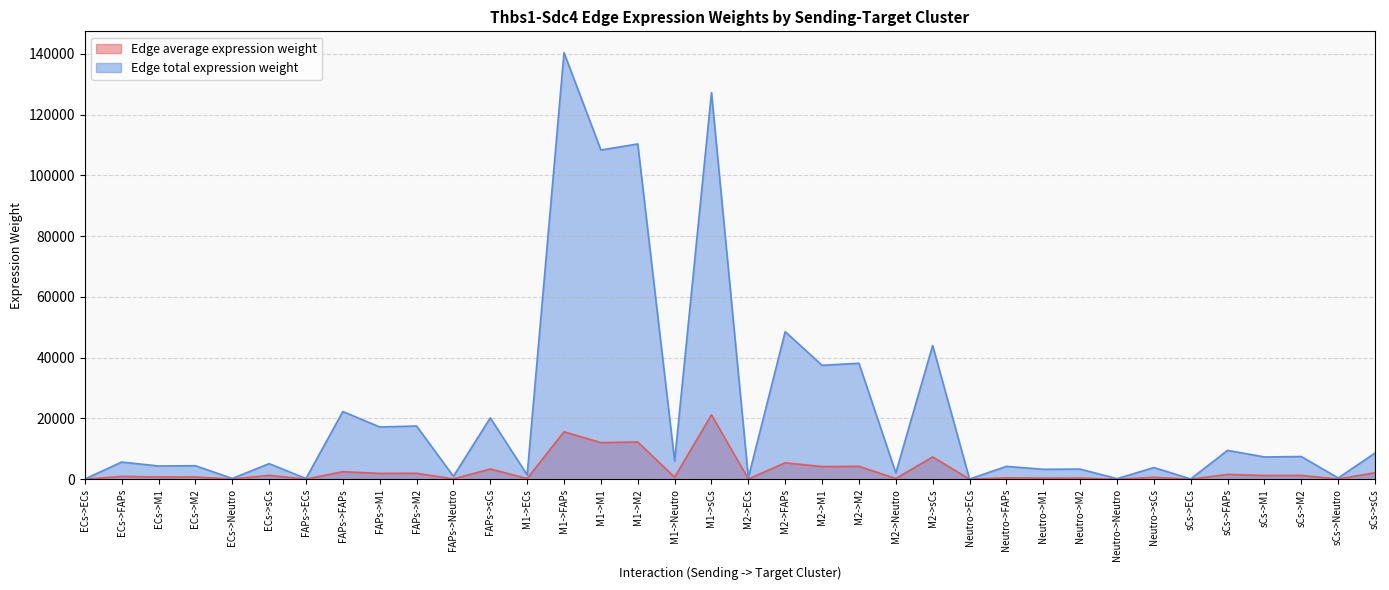

True or false: Edge average expression weight and Edge total expression weight cross at least once.

False